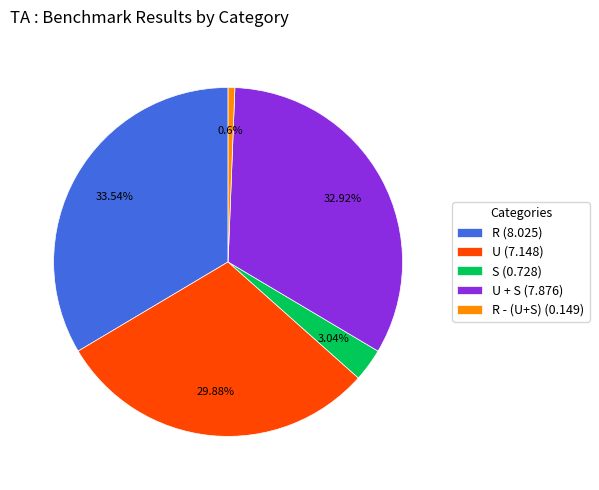

How many segments does this pie chart have?

5